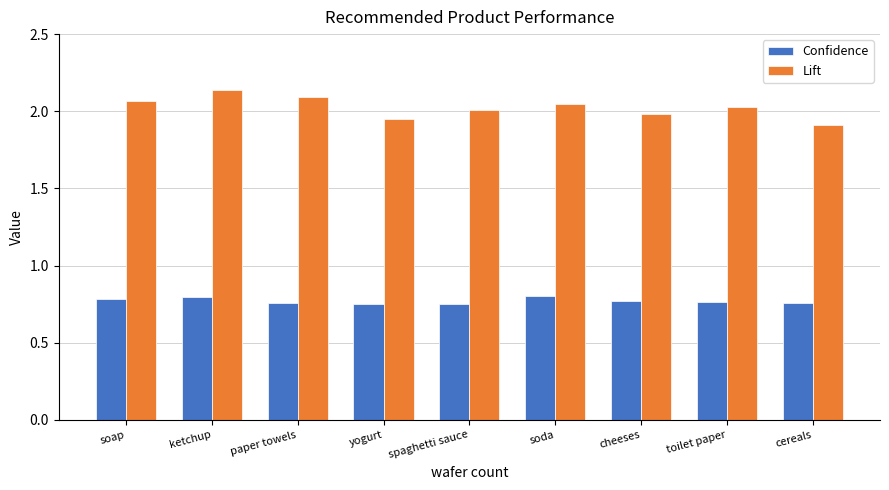

Which series has the largest range (max minus min)?

Lift